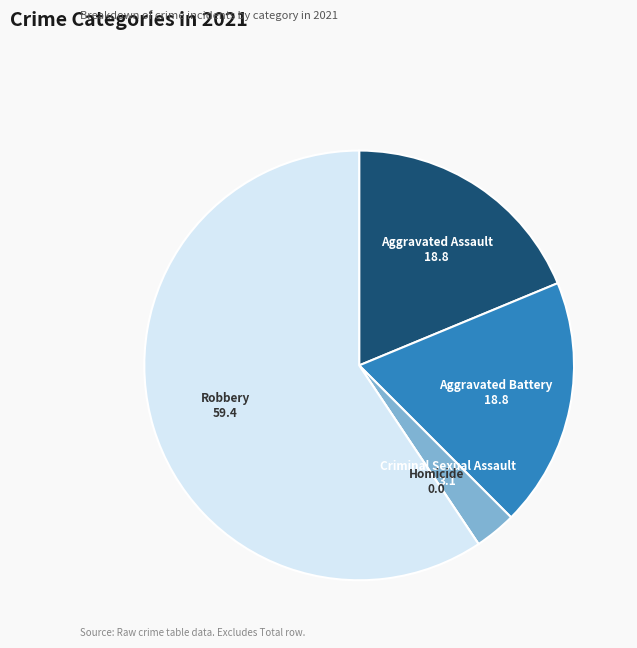

Which category accounts for the majority?

Robbery